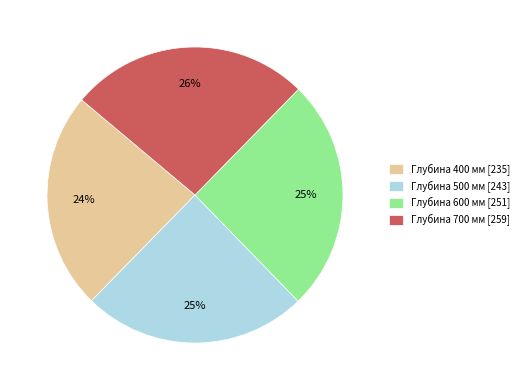

What is the largest slice in the pie chart?

Глубина 700 мм [259]